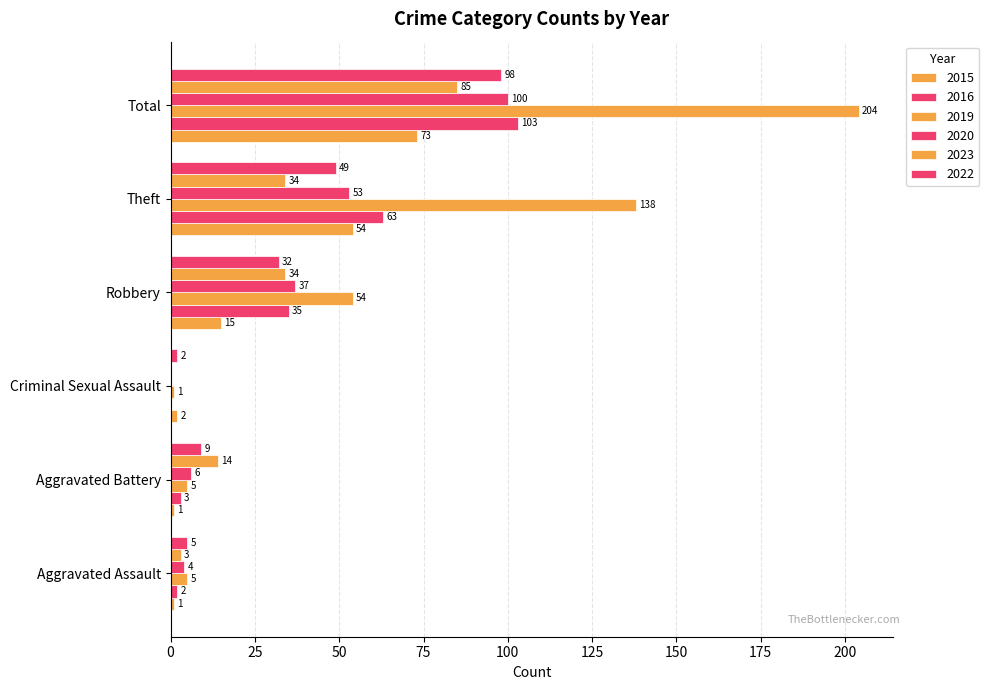

How many positive values does the 2016 series have?

5